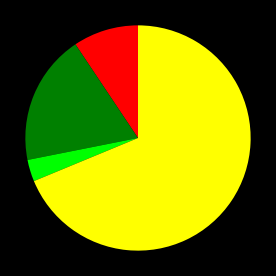

Does any single category account for the majority?

Yes